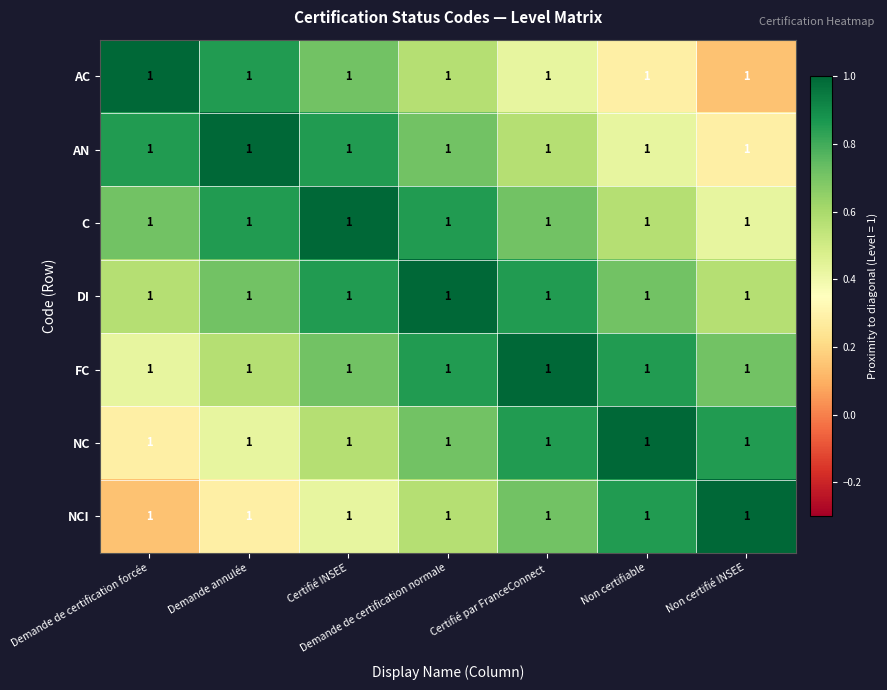

The value of FC at Demande annulée is 0.6. True or false?

True